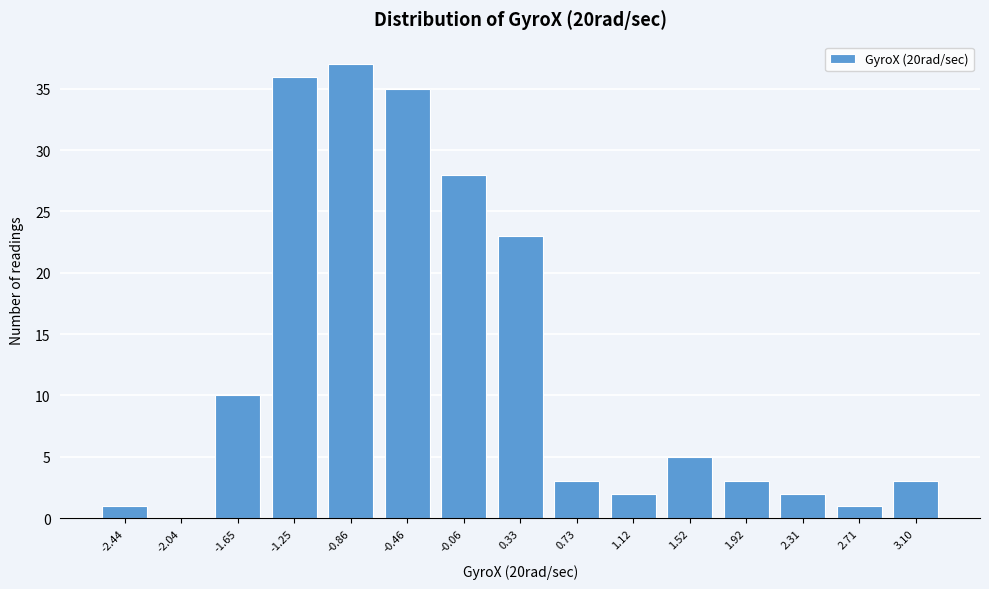

Reading left to right, what are all the values shown in this chart?

-2.44=1	-2.04=0	-1.65=10	-1.25=36	-0.86=37	-0.46=35	-0.06=28	0.33=23	0.73=3	1.12=2	1.52=5	1.92=3	2.31=2	2.71=1	3.10=3